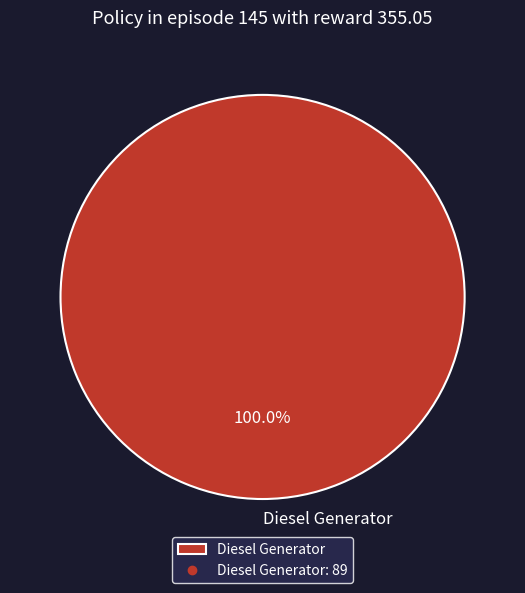

Rank the categories by value from lowest to highest.

Diesel Generator